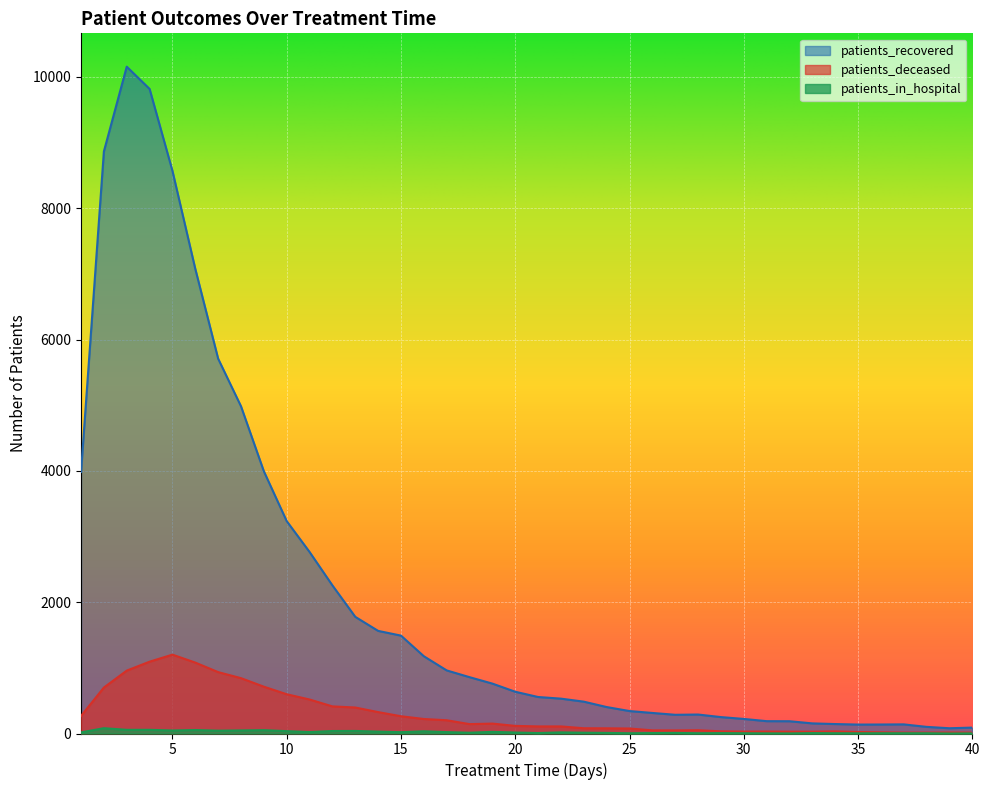

Where is the first local minimum for patients_deceased?

18